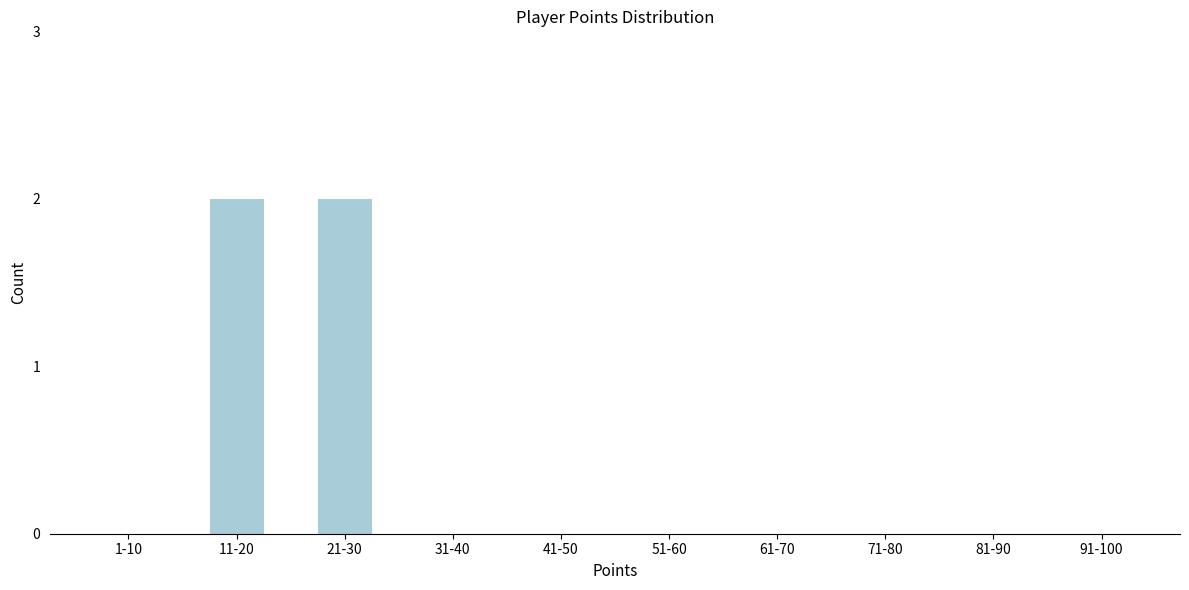

Reading left to right, transcribe all the data shown in this chart.

1-10=0	11-20=2	21-30=2	31-40=0	41-50=0	51-60=0	61-70=0	71-80=0	81-90=0	91-100=0